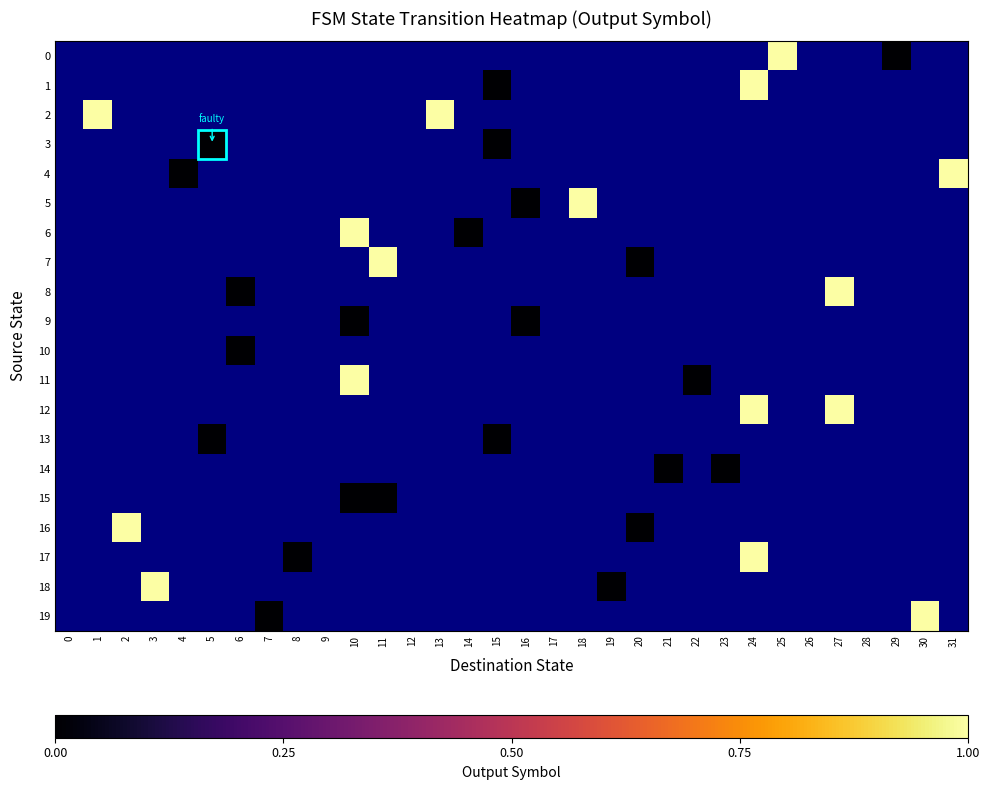

List the series in order of their peak value, lowest first.

0, 1, 2, 3, 4, 5, 6, 7, 8, 9, 10, 11, 12, 13, 14, 15, 16, 17, 18, 19